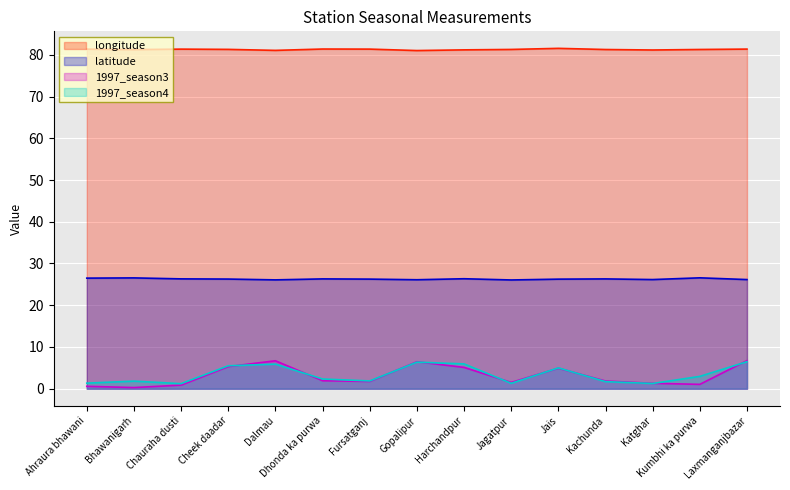

How many data points in 1997_season3 are above 1?

12